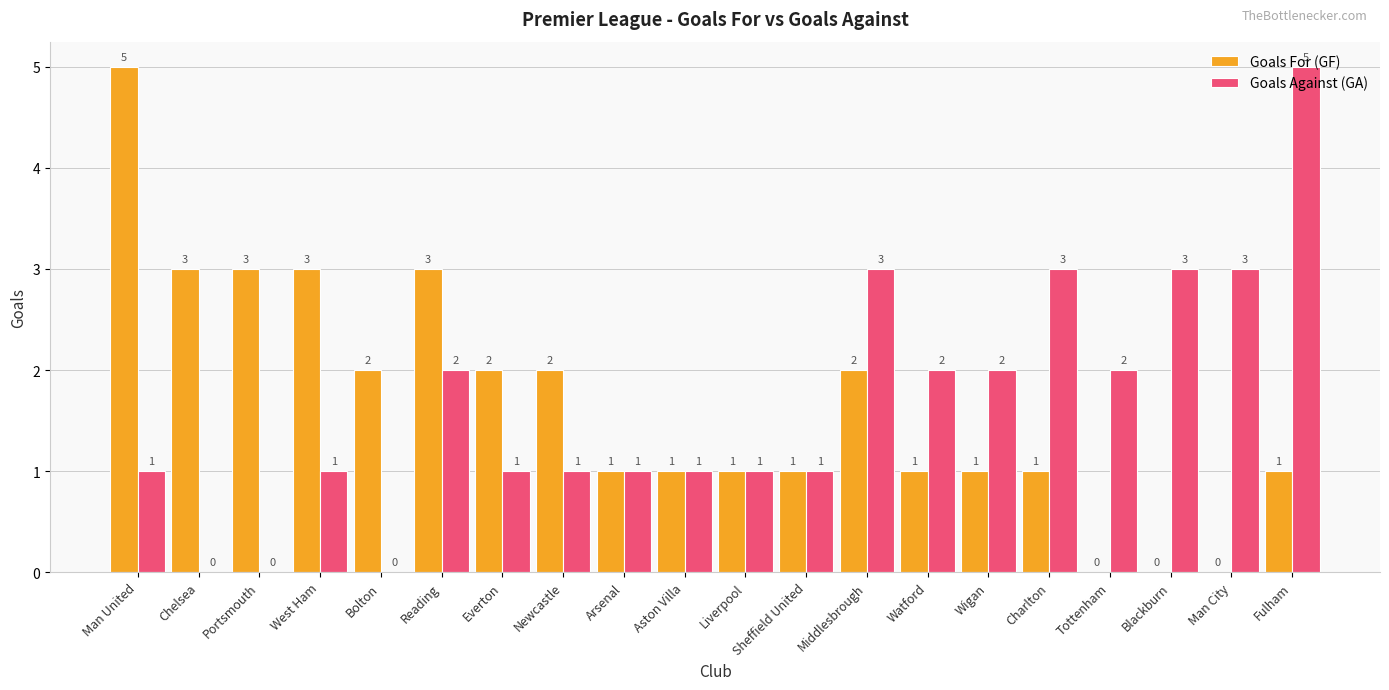

What are all the series names shown in the legend?

Goals For (GF), Goals Against (GA)